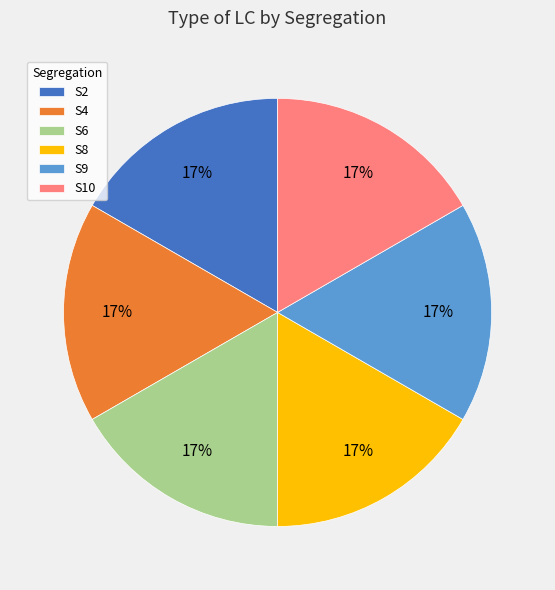

Is S6 the majority of the pie?

No